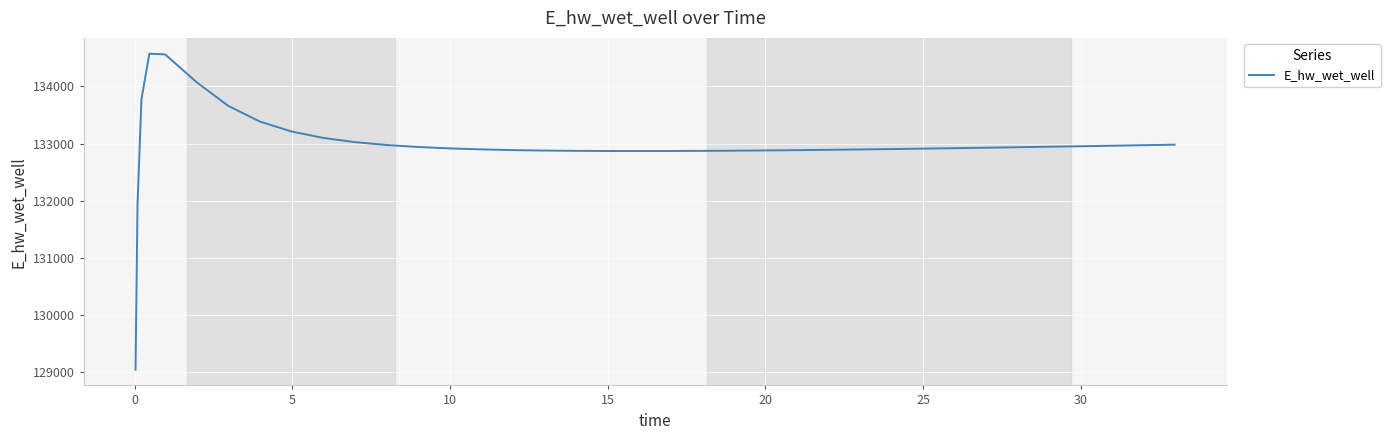

What is the smallest value displayed?

129049.8